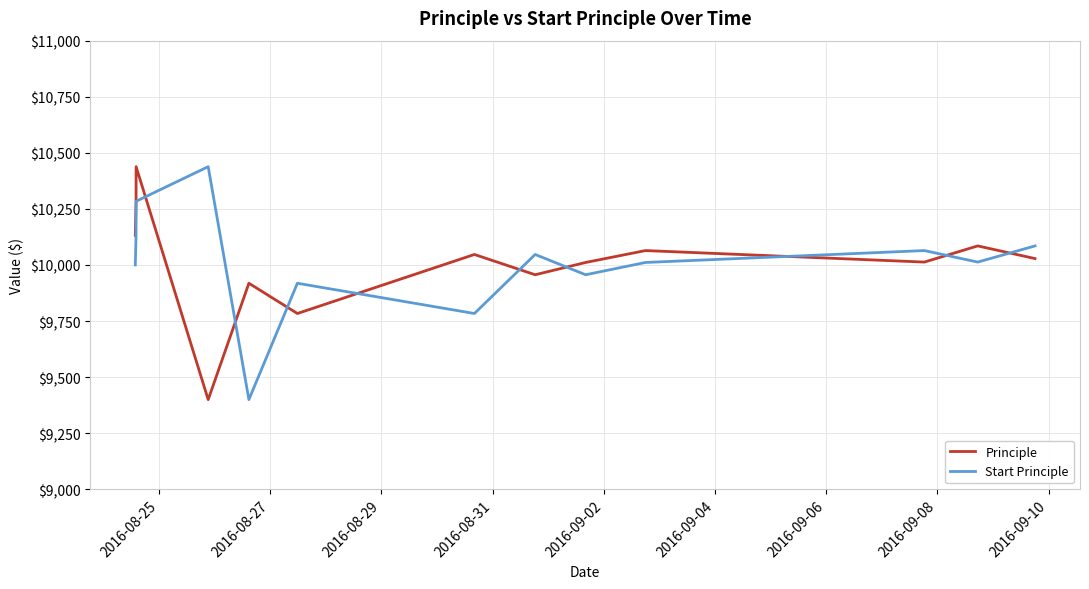

True or false: Start Principle and Principle cross at least once.

True